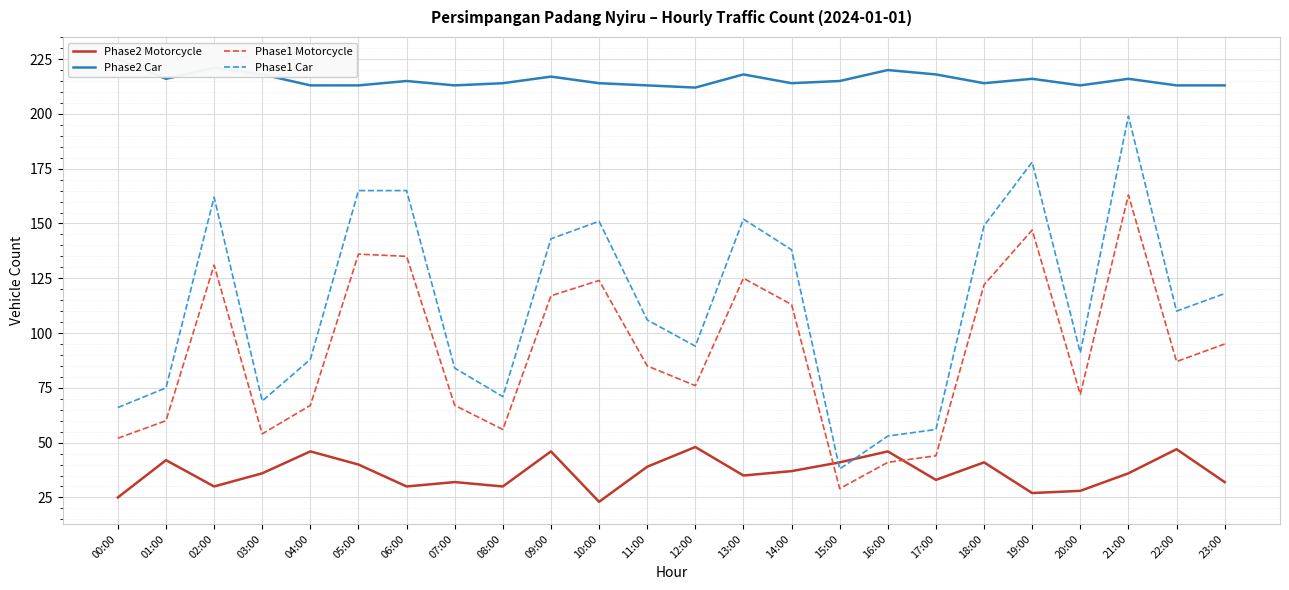

True or false: Phase2 Car and Phase1 Motorcycle intersect in this chart.

False